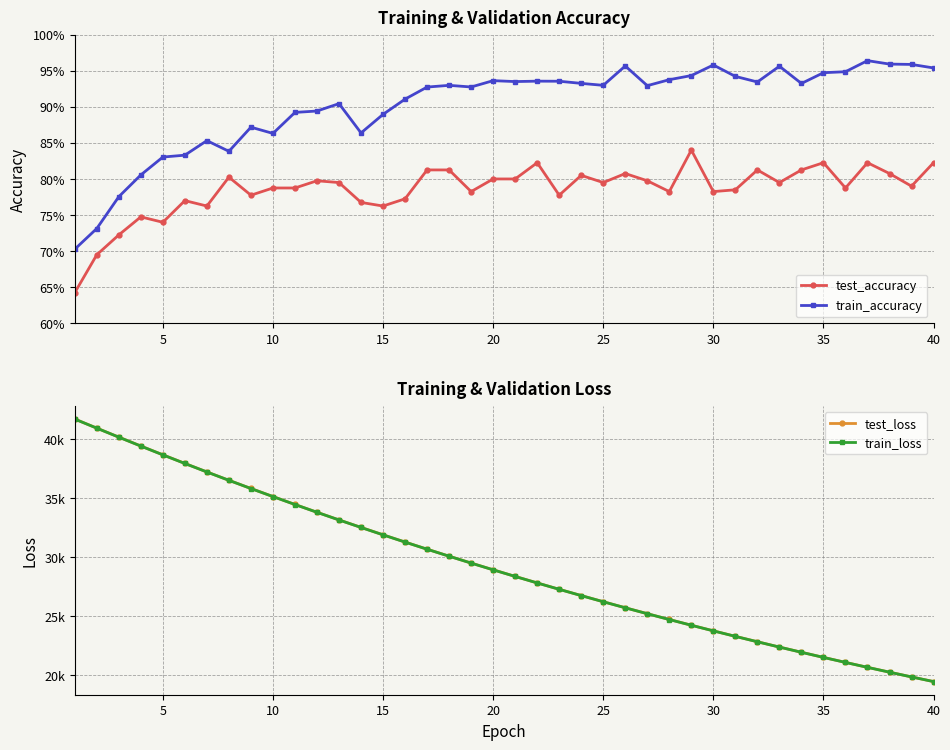

At which label does test_loss reach its minimum?

40